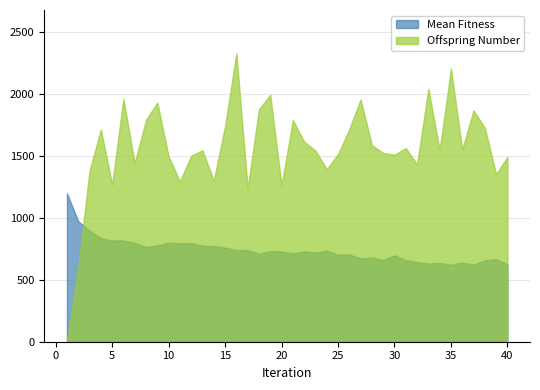

Where does the Offspring Number series first go above 1546?

4